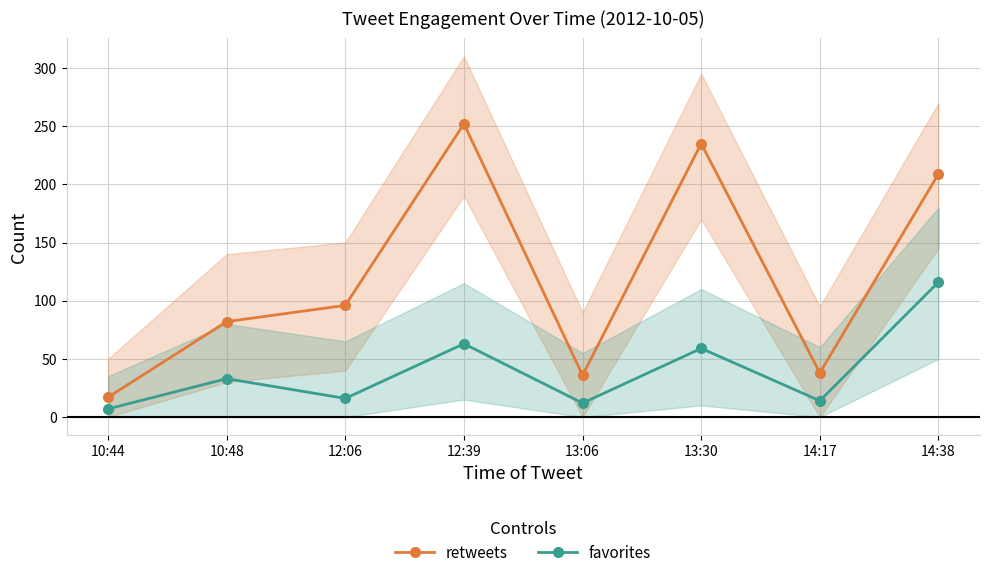

How many lines are shown in the chart?

2